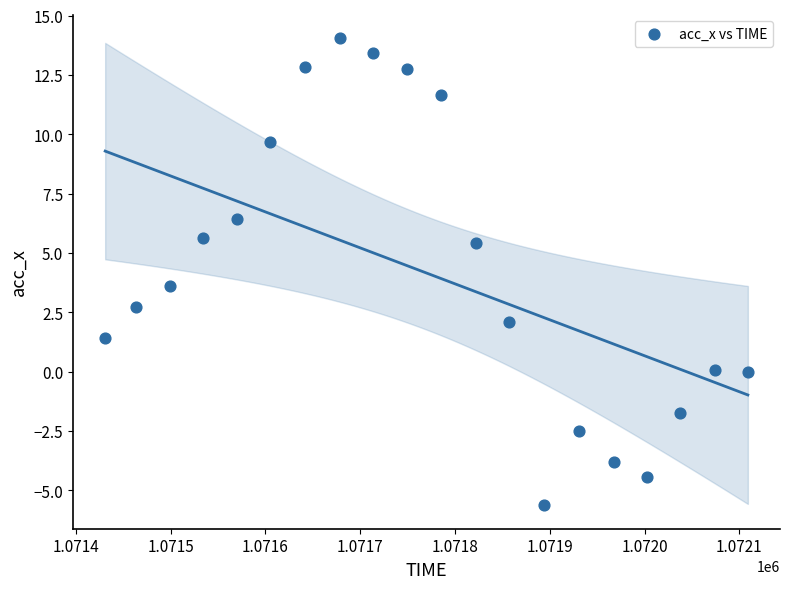

What Y value in the scatter plot is closest to 4?

3.6